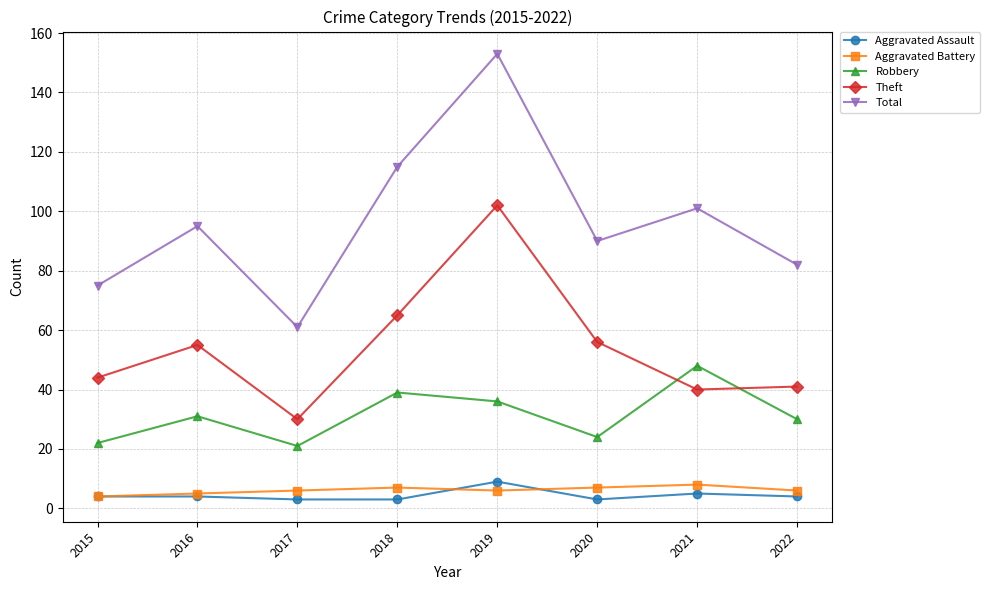

Reading left to right, what are all the values shown in this chart?

Aggravated Assault: 4	4	3	3	9	3	5	4
Aggravated Battery: 4	5	6	7	6	7	8	6
Robbery: 22	31	21	39	36	24	48	30
Theft: 44	55	30	65	102	56	40	41
Total: 75	95	61	115	153	90	101	82